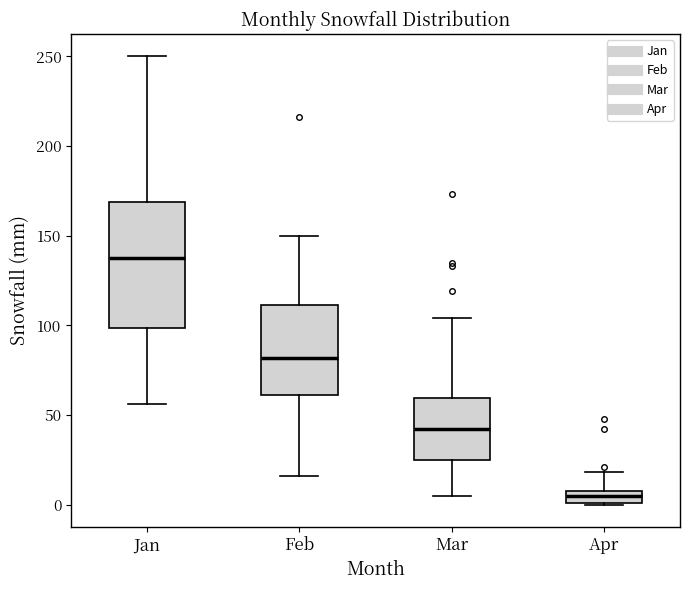

Which box's median line is the lowest?

Apr